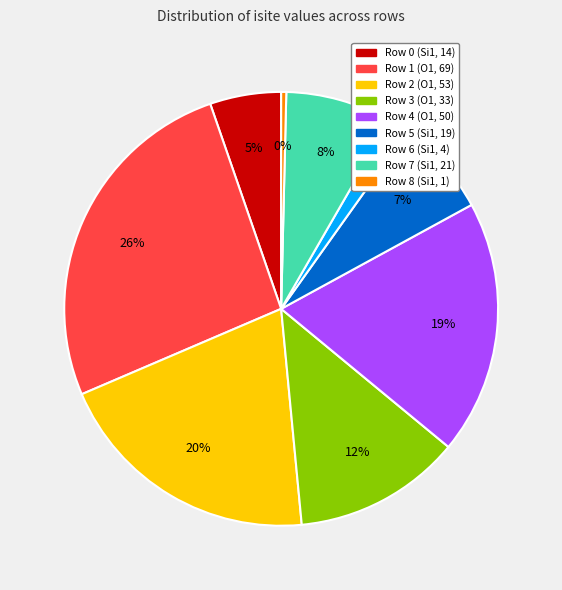

Between Row 6 (Si1, 4) and Row 5 (Si1, 19), which is larger?

Row 5 (Si1, 19)